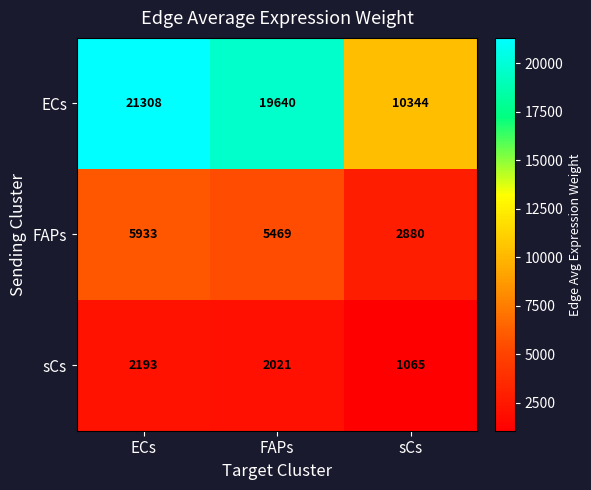

What is the maximum value shown in the chart?

21308